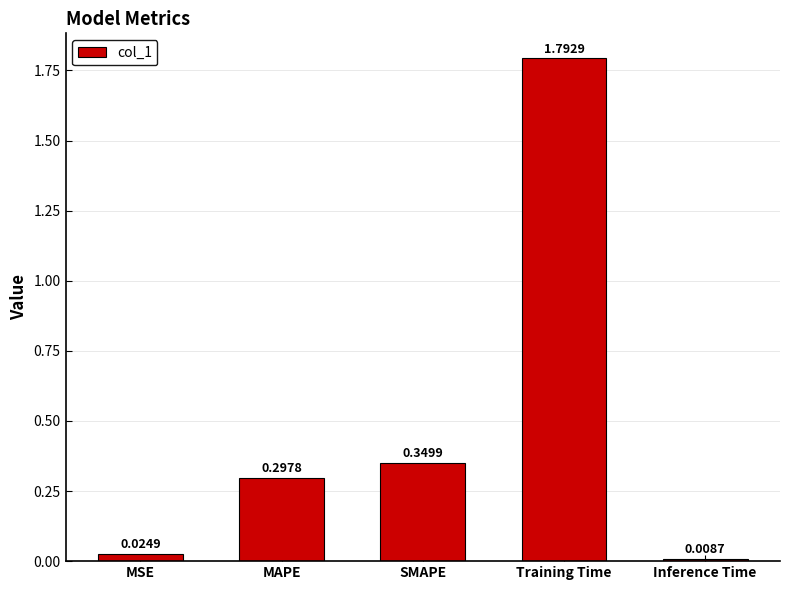

List the labels in order of value, smallest first.

Inference Time, MSE, MAPE, SMAPE, Training Time